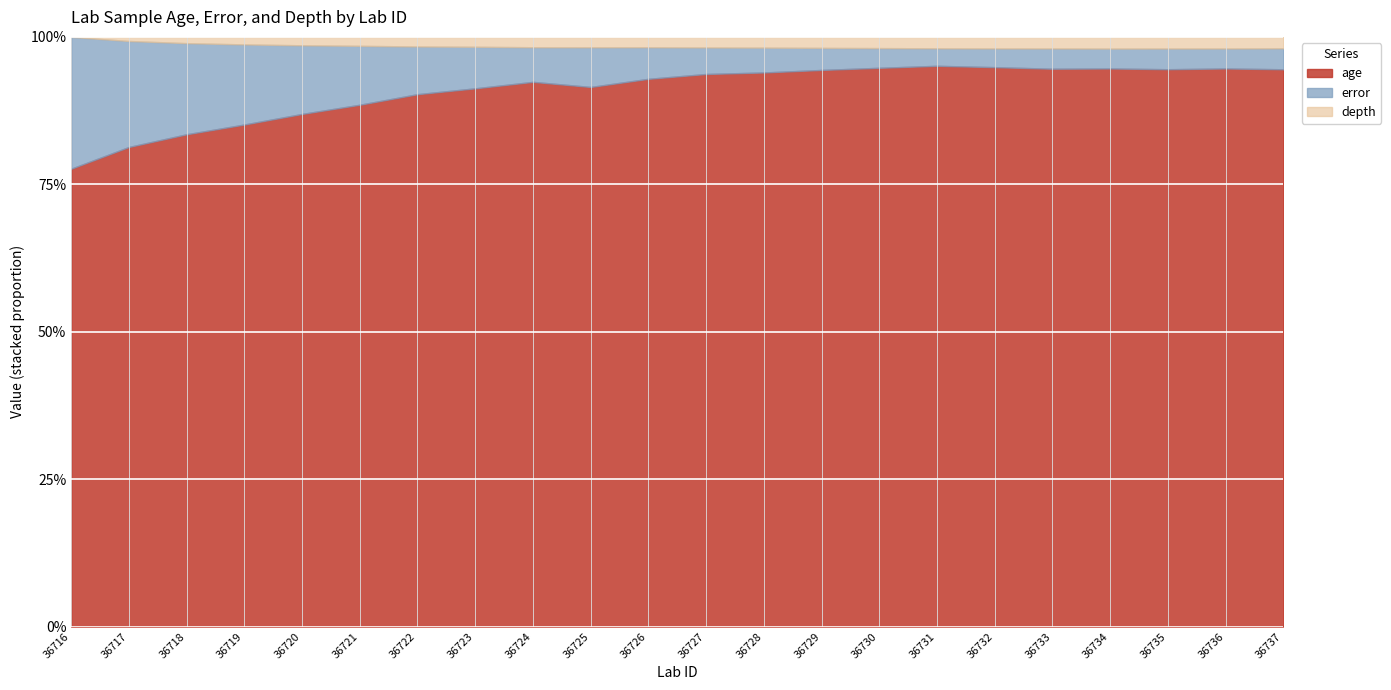

Reading left to right, list all the values displayed in this chart.

age: 36716=832.8	36717=1160.4	36718=1570.5	36719=1996.5	36720=2439.3	36721=2916.2	36722=3882.8	36723=4350.0	36724=4734.0	36725=5171.4	36726=5810.4	36727=6256.6	36728=6699.3	36729=7085.2	36730=7479.6	36731=7855.8	36732=8218.1	36733=8660.8	36734=9063.1	36735=9572.0	36736=10562.7	36737=11734.1
error: 36716=239.7	36717=256.4	36718=290.6	36719=318.5	36720=326.7	36721=329.2	36722=347.9	36723=335.7	36724=300.8	36725=379.9	36726=334.8	36727=300.1	36728=300.2	36729=280.9	36730=263.9	36731=245.1	36732=274.6	36733=314.4	36734=322.9	36735=355.4	36736=377.6	36737=441.9
depth: 36716=0.0	36717=10.0	36718=20.0	36719=30.0	36720=40.0	36721=50.0	36722=70.0	36723=80.0	36724=90.0	36725=100.0	36726=110.0	36727=120.0	36728=130.0	36729=140.0	36730=150.0	36731=160.0	36732=170.0	36733=180.0	36734=190.0	36735=200.0	36736=220.0	36737=240.0